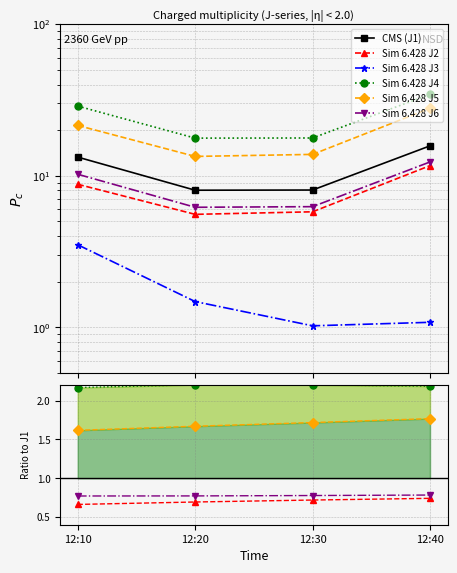

Is this an area chart (filled region under the line)?

No